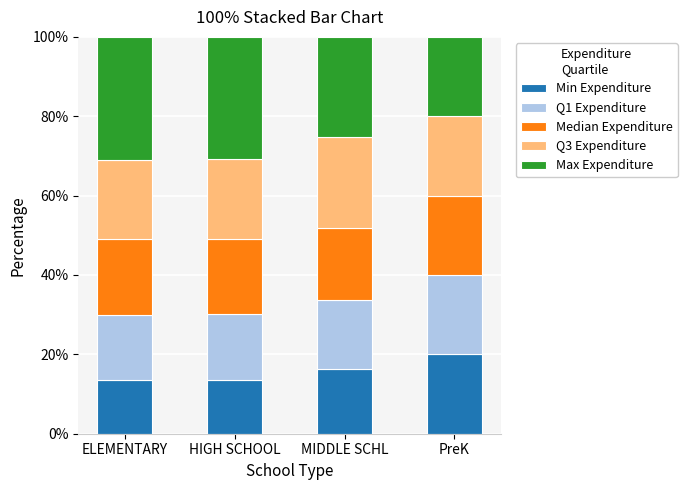

What is the average value of the Min Expenditure series?

15.9